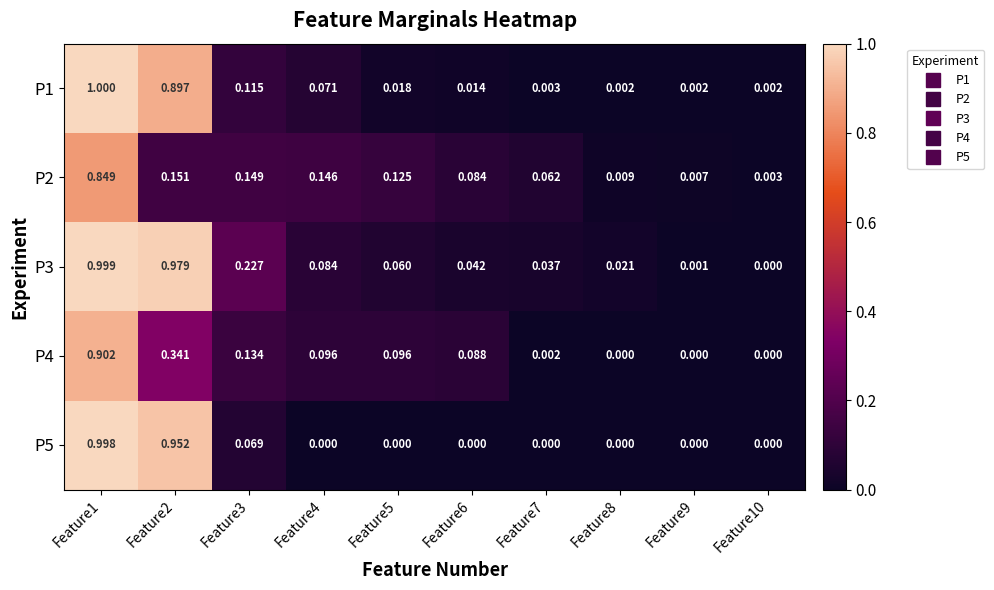

Is the value of P5 at Feature3 greater than the value of P2 at Feature9?

Yes